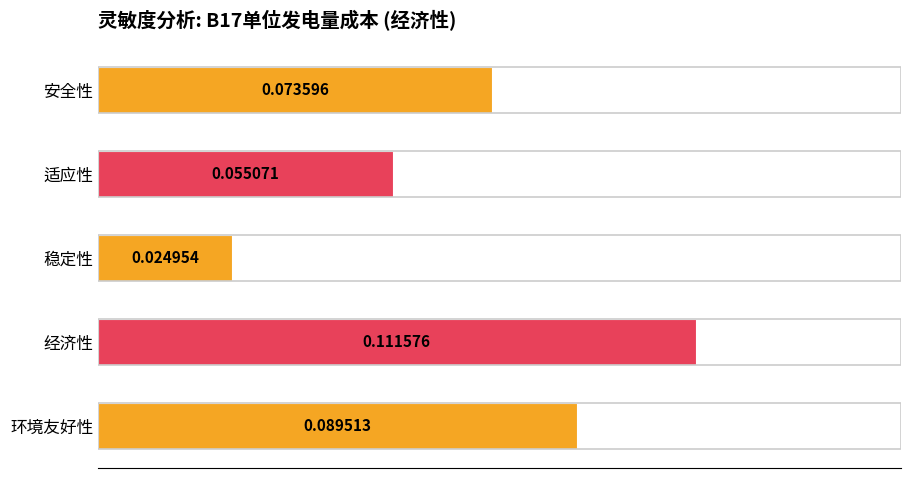

List the labels in order of value, largest first.

经济性, 环境友好性, 安全性, 适应性, 稳定性